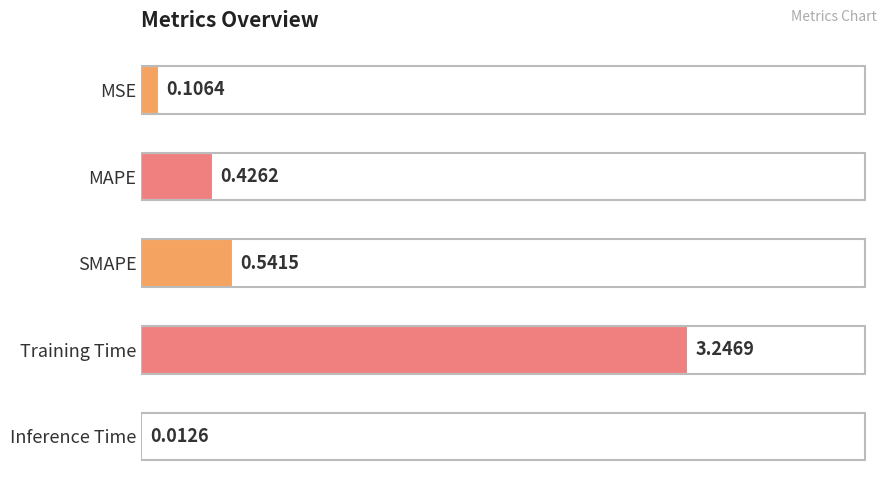

Between MAPE and Inference Time, which is larger?

MAPE